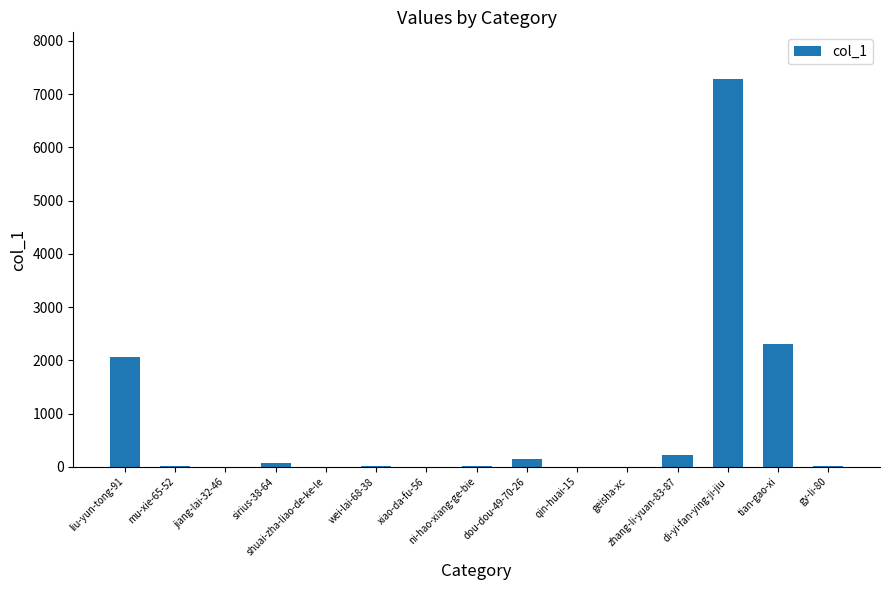

What is the sum of all values?

12140